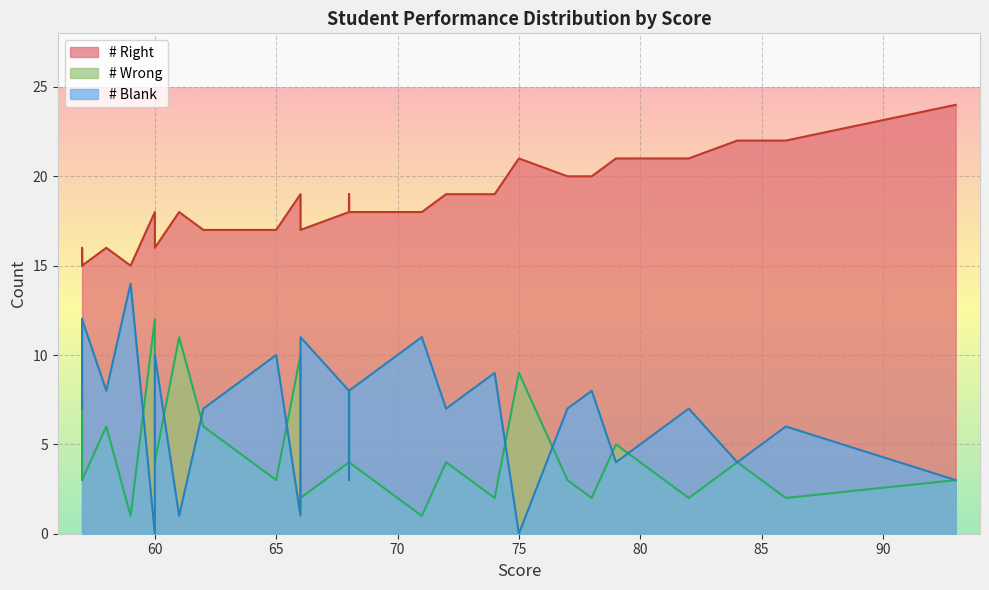

What is the value of the # Right point at the 15th from the left?

19